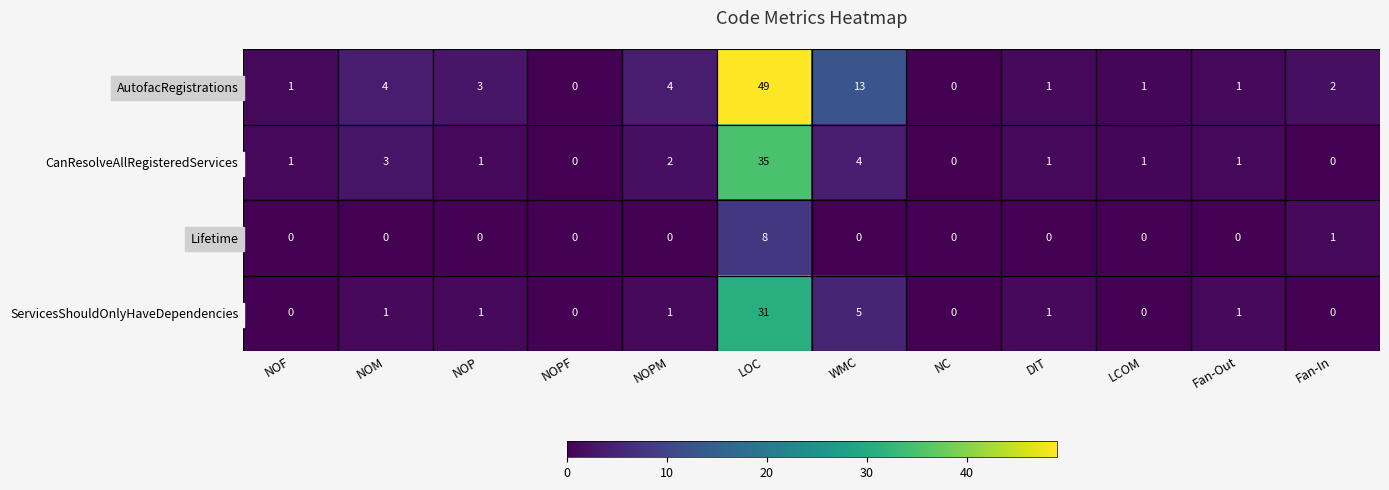

The Lifetime series shows 3 at LCOM. True or false?

False